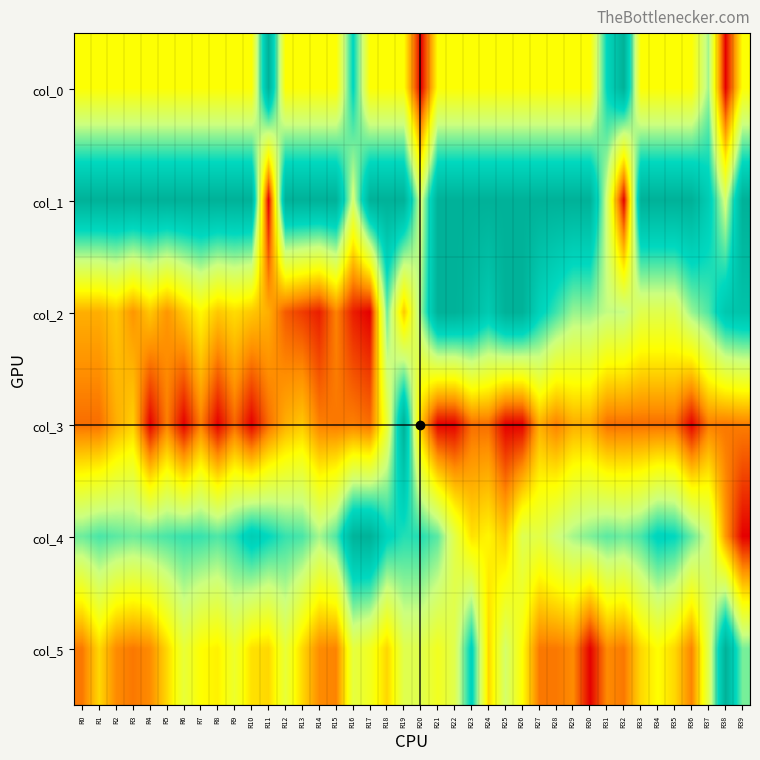

Rank the series by their maximum value, from lowest to highest.

col_0, col_1, col_2, col_3, col_4, col_5